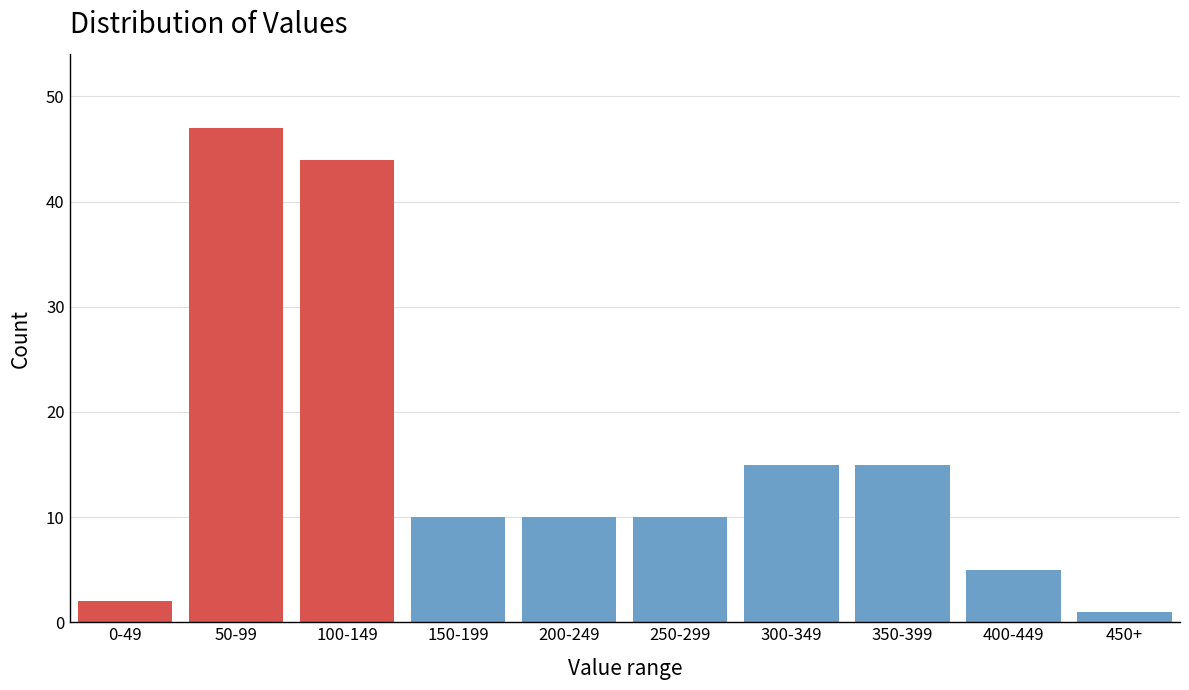

Reading left to right, what are all the values shown in this chart?

2	47	44	10	10	10	15	15	5	1